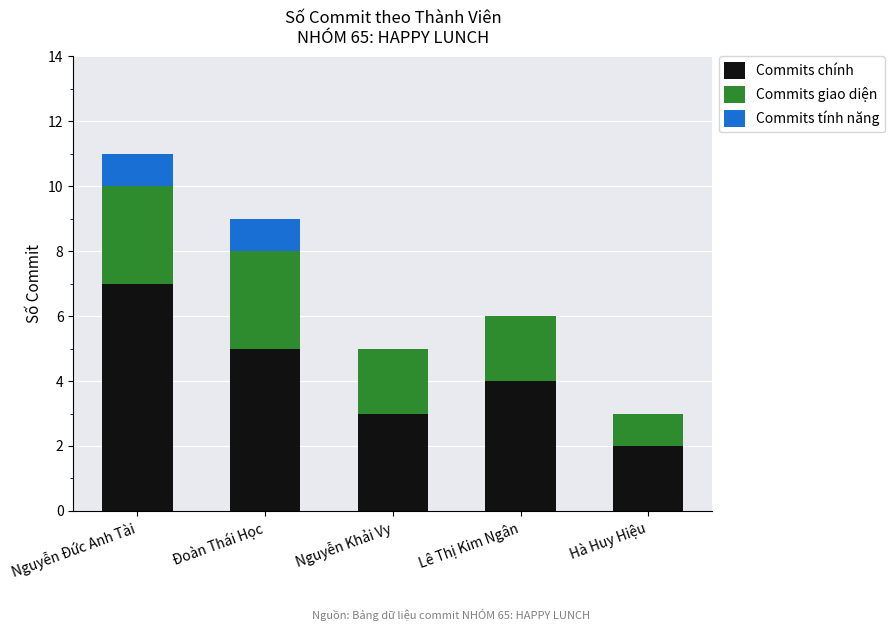

Is it true that Commits chính equals 4 at Lê Thị Kim Ngân?

True